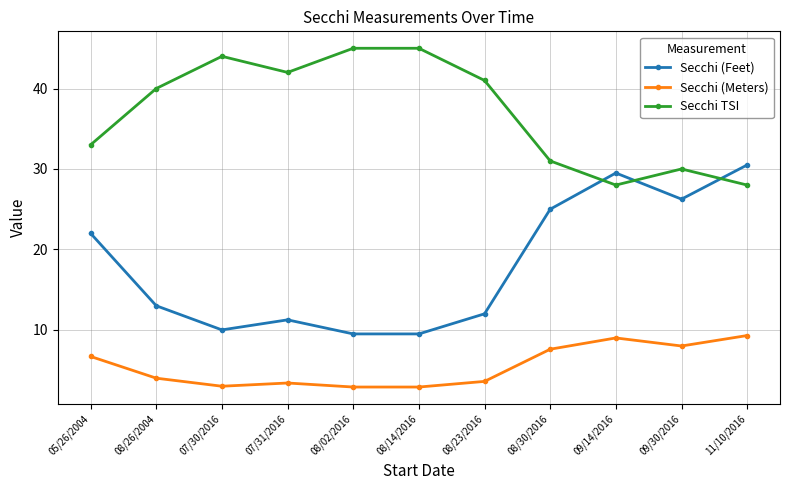

At which category is the sum across all series the highest?

11/10/2016